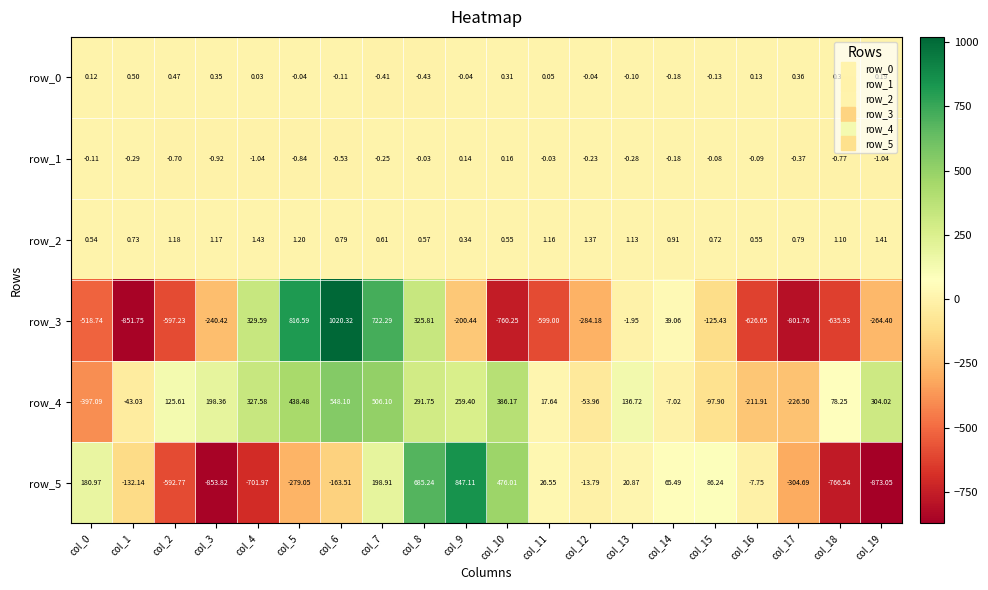

Is the value of row_4 at col_14 greater than the value of row_3 at col_4?

No